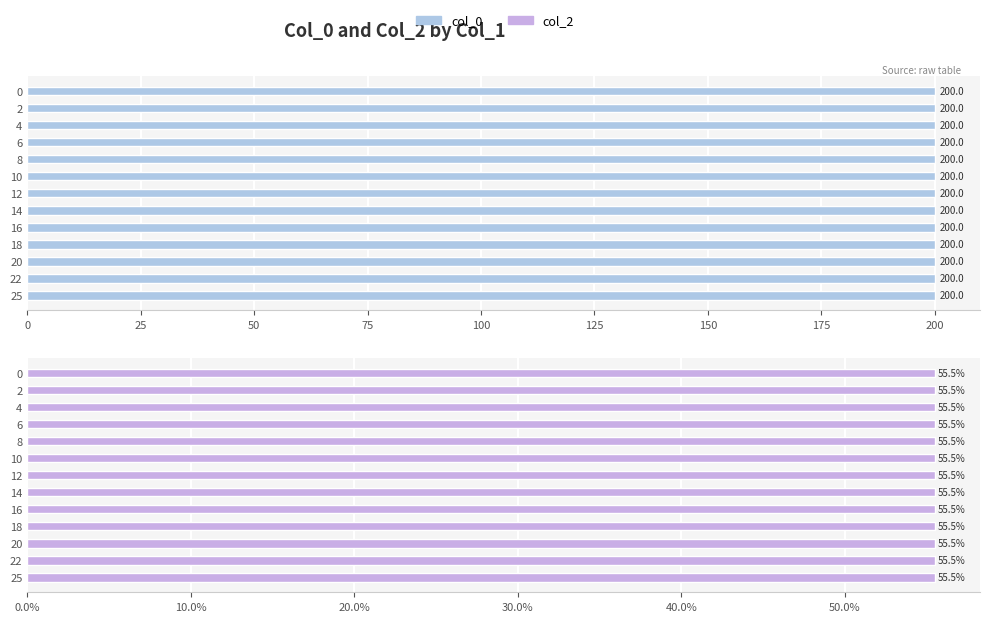

What are all the series names shown in the legend?

col_0, col_2